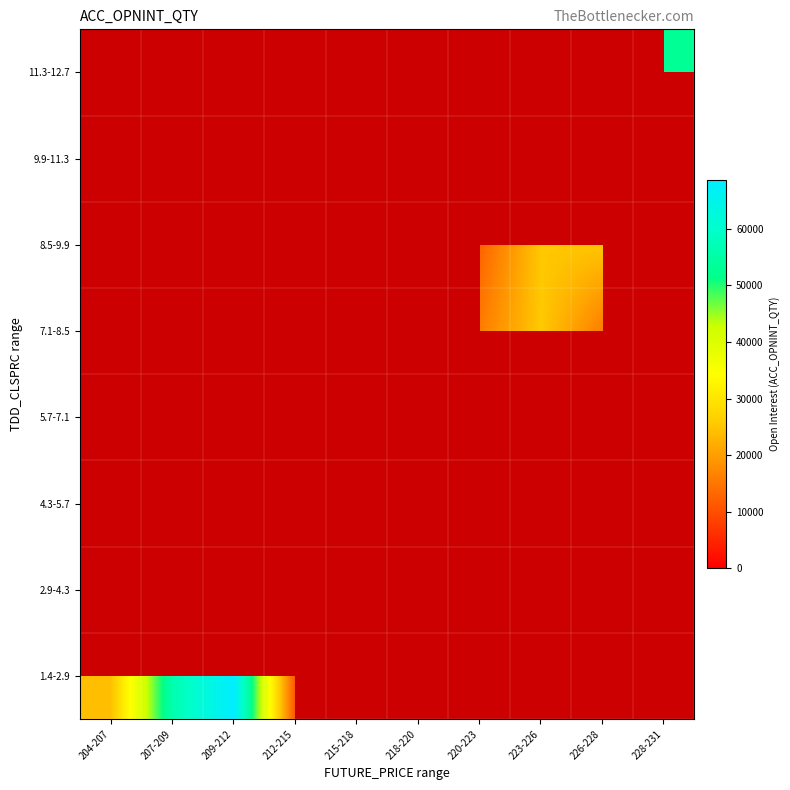

Between 228-231 and 207-209, which is larger?

207-209